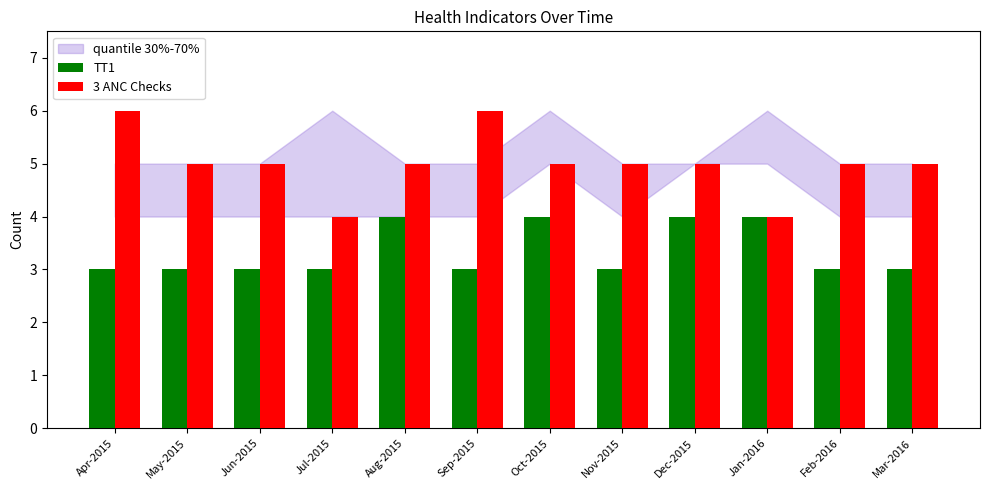

What is the minimum value shown in the chart?

3